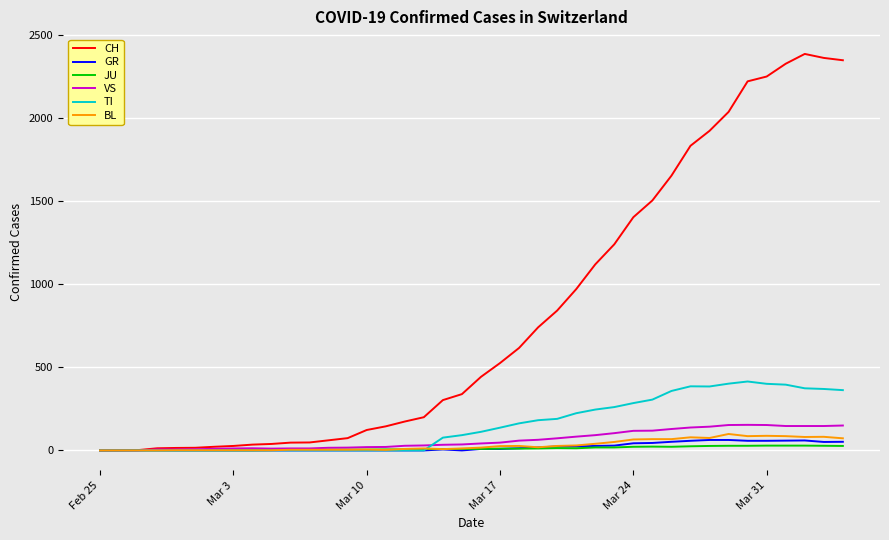

Which series has the widest spread of values?

CH